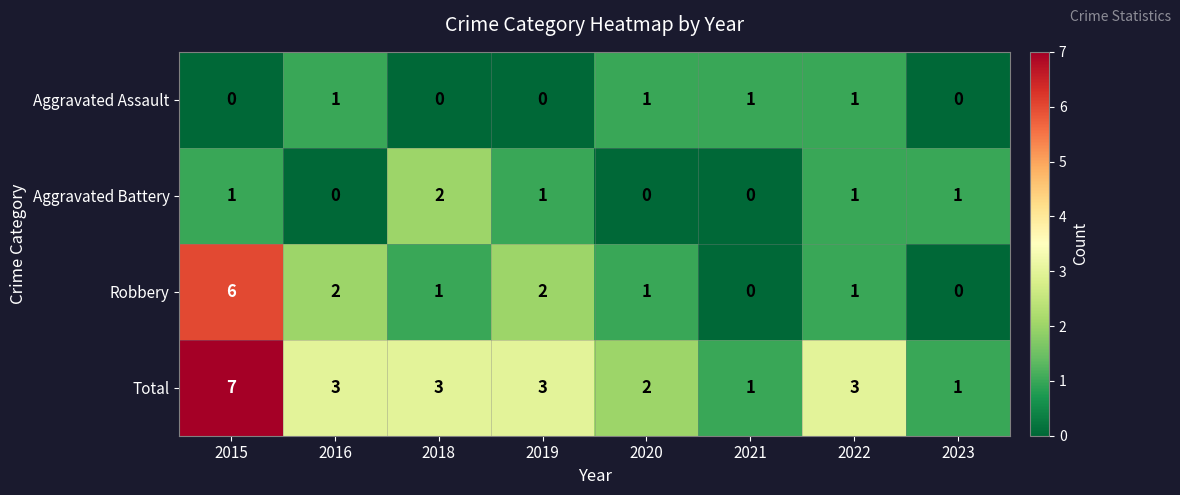

Rank the series at 2018 from lowest to highest value.

Aggravated Assault, Robbery, Aggravated Battery, Total